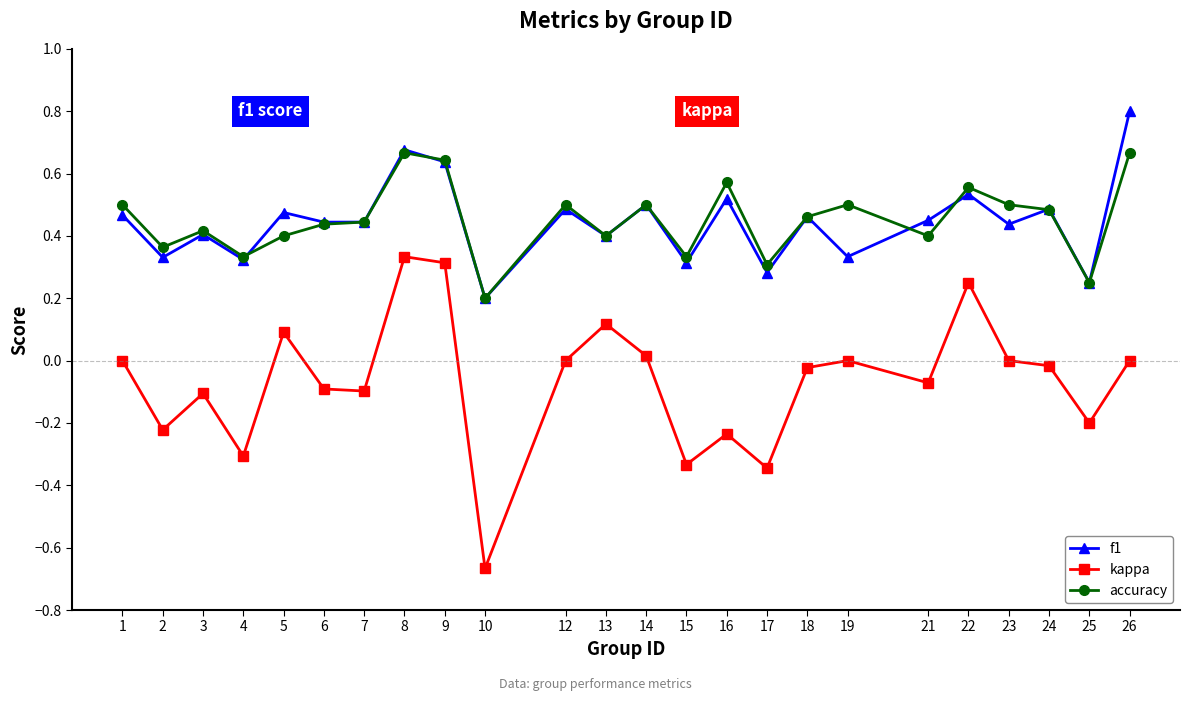

True or false: kappa has more than 1 interior local peaks.

True